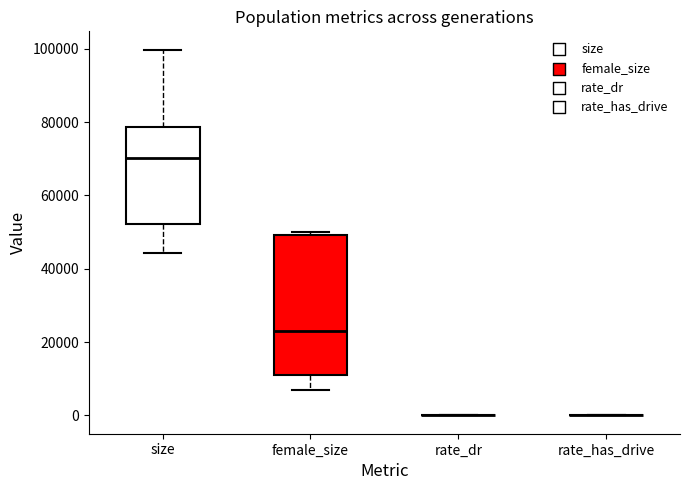

Reading left to right, transcribe this box plot: for each box, give where its median line is, the range the box spans, and where its two whiskers end, as read against the y-axis. The values are not printed on the chart, so give them approximately, as read against the axis.

size: median 70000, box 52000 to 78000, whiskers 44000 to 100000
female_size: median 22000, box 10000 to 50000, whiskers 8000 to 50000
rate_dr: box collapsed to a line at 0, whiskers 0 to 0
rate_has_drive: box collapsed to a line at 0, whiskers 0 to 0